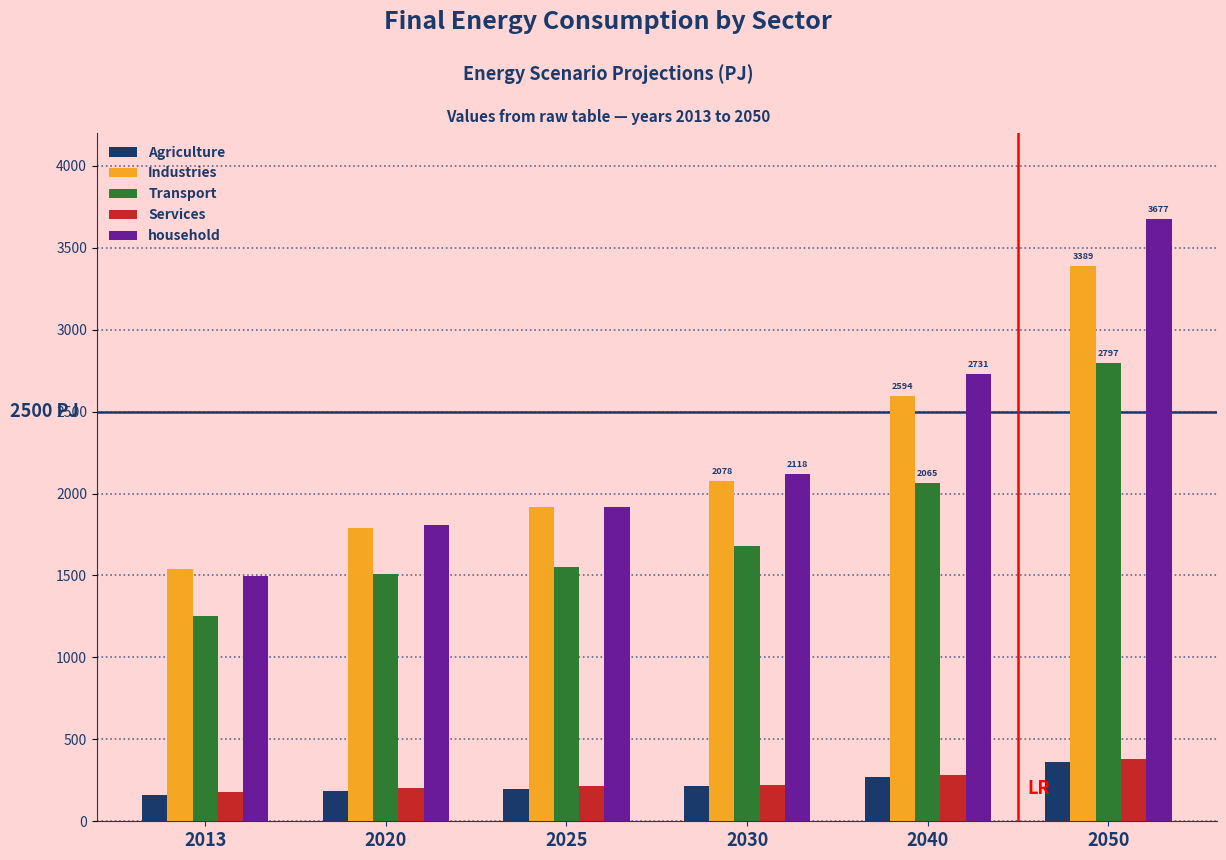

What is the difference between the highest and lowest values at 2030?

1902.4